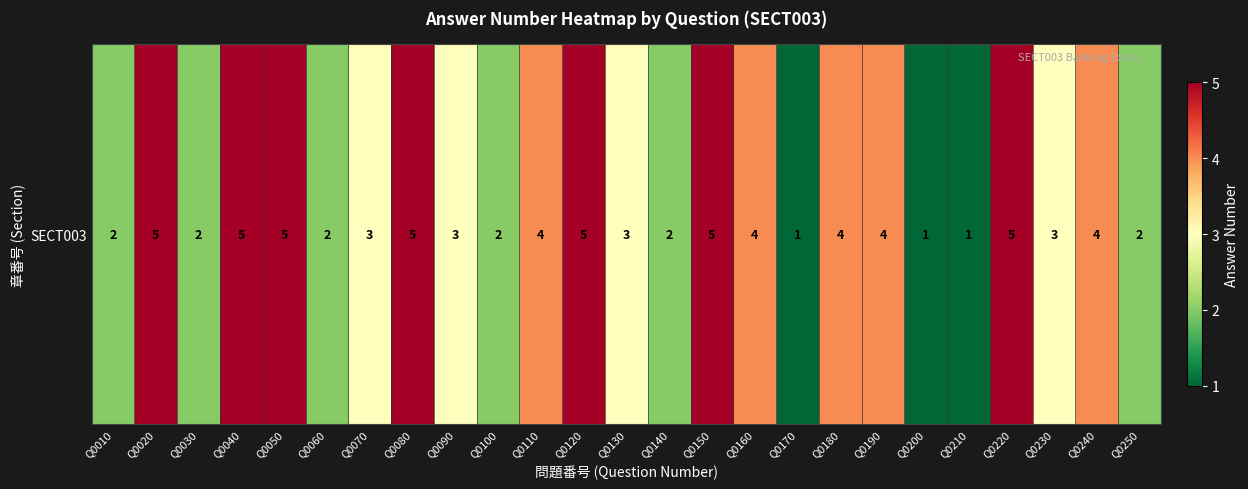

How many data points are less than 3?

9